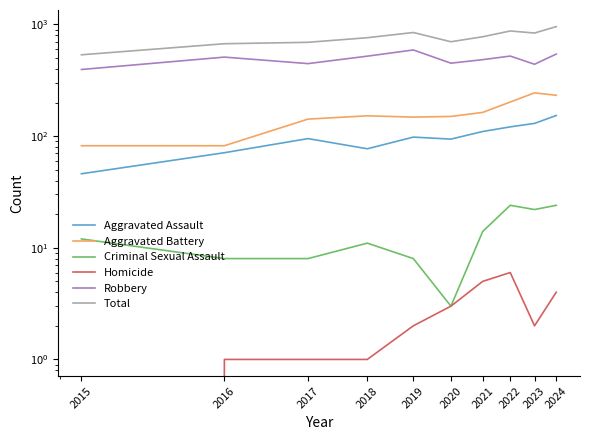

Reading left to right, list all the values displayed in this chart.

Aggravated Assault: 2015=46	2016=71	2017=95	2018=77	2019=98	2020=94	2021=110	2022=121	2023=130	2024=153
Aggravated Battery: 2015=82	2016=82	2017=142	2018=152	2019=148	2020=150	2021=163	2022=202	2023=244	2024=232
Criminal Sexual Assault: 2015=12	2016=8	2017=8	2018=11	2019=8	2020=3	2021=14	2022=24	2023=22	2024=24
Homicide: 2015=0	2016=1	2017=1	2018=1	2019=2	2020=3	2021=5	2022=6	2023=2	2024=4
Robbery: 2015=395	2016=510	2017=446	2018=520	2019=591	2020=450	2021=484	2022=521	2023=440	2024=543
Total: 2015=535	2016=672	2017=692	2018=761	2019=847	2020=700	2021=776	2022=874	2023=838	2024=956